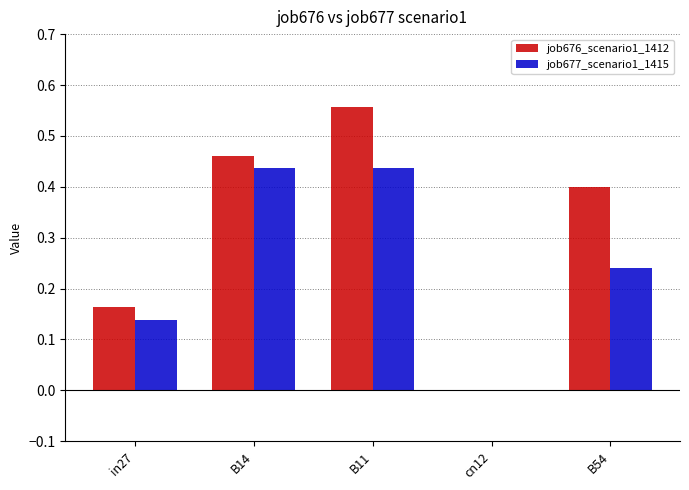

Is it true that job676_scenario1_1412 equals 0.3 at B11?

False